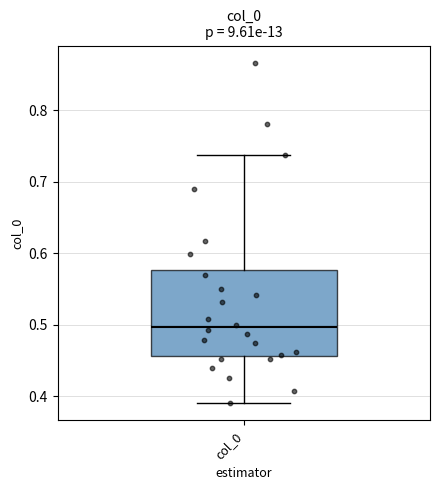

Read this box plot against the y-axis: the position of the median line, the range covered by the box, and the ends of both whiskers. The values are not printed on the chart, so give them approximately, as read against the axis.

median 0.50, box 0.46 to 0.58, whiskers 0.39 to 0.74